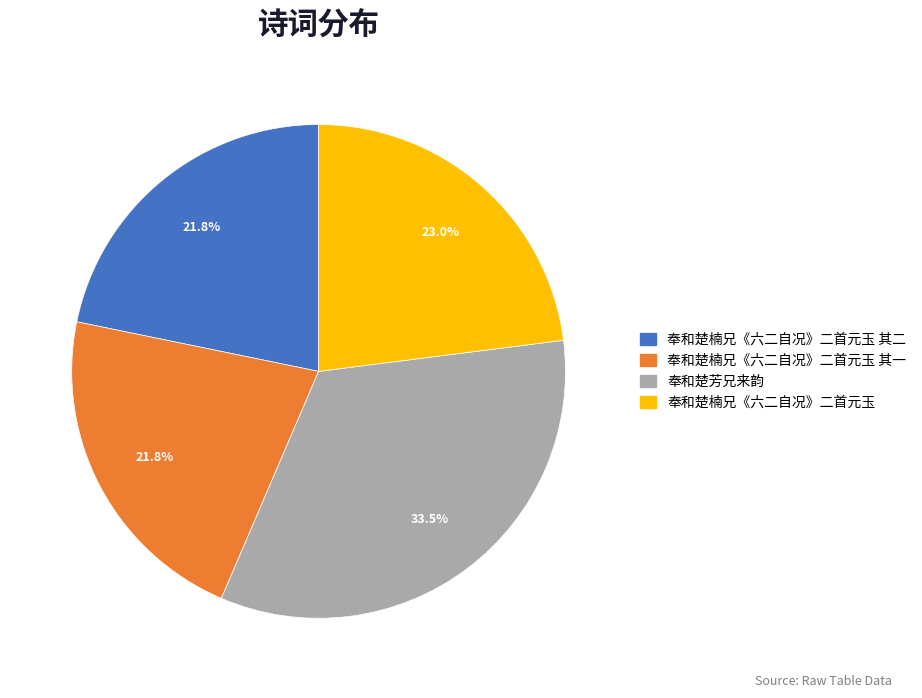

How many slices are in this pie chart?

4